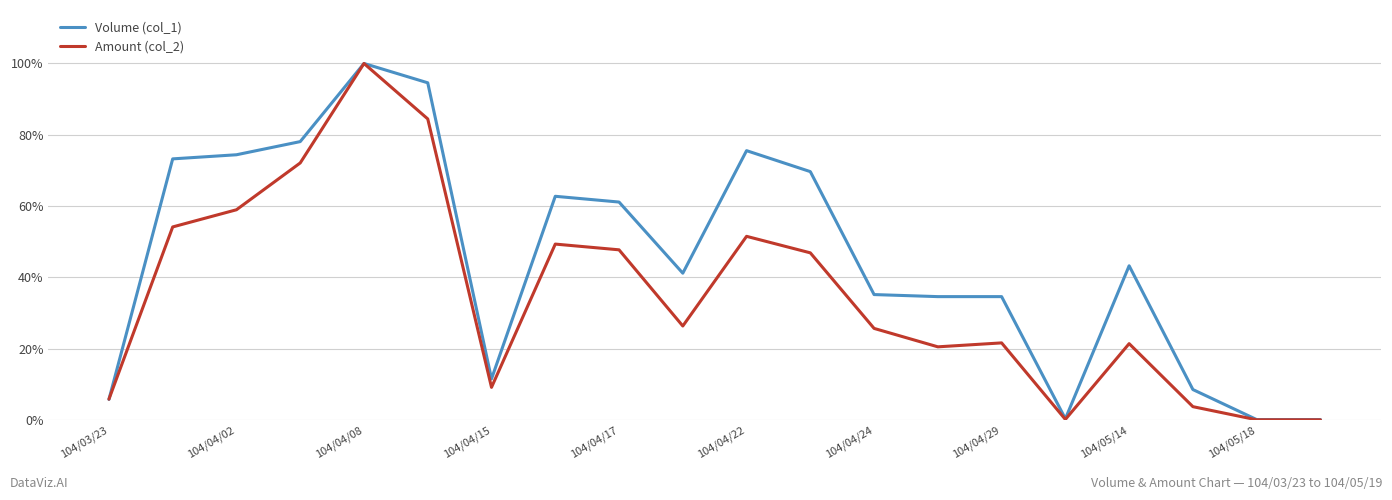

What is the greatest value displayed?

100.0